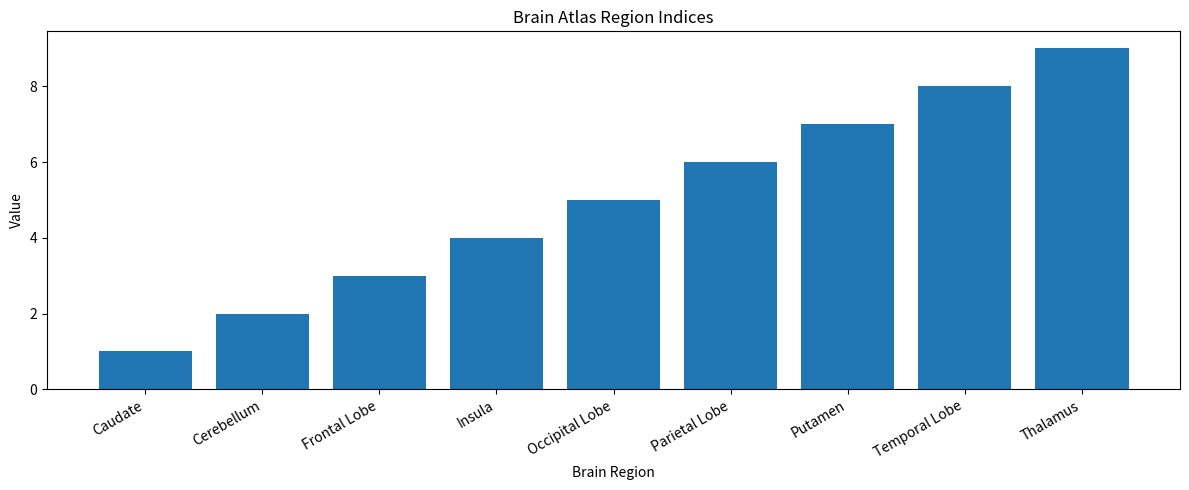

What is the value of the 1st bar from the left?

1